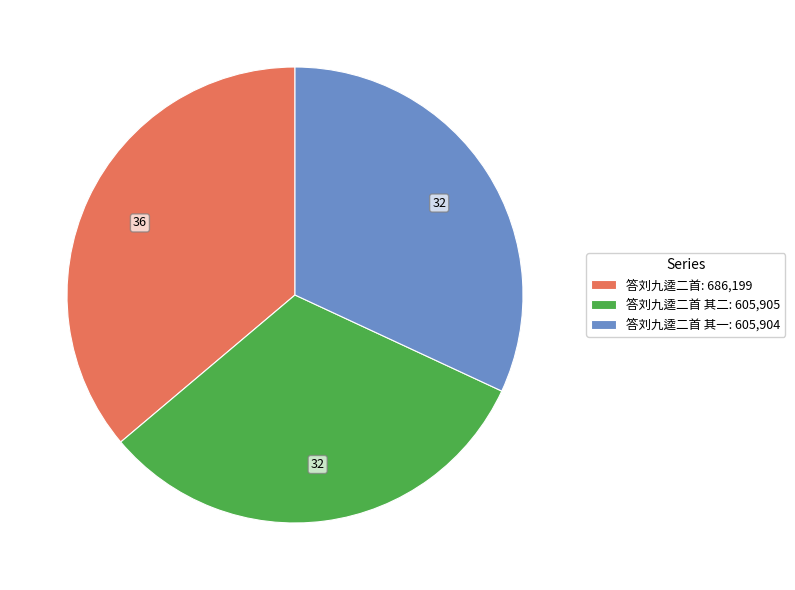

Which category has the biggest portion of the pie?

答刘九逵二首: 686,199